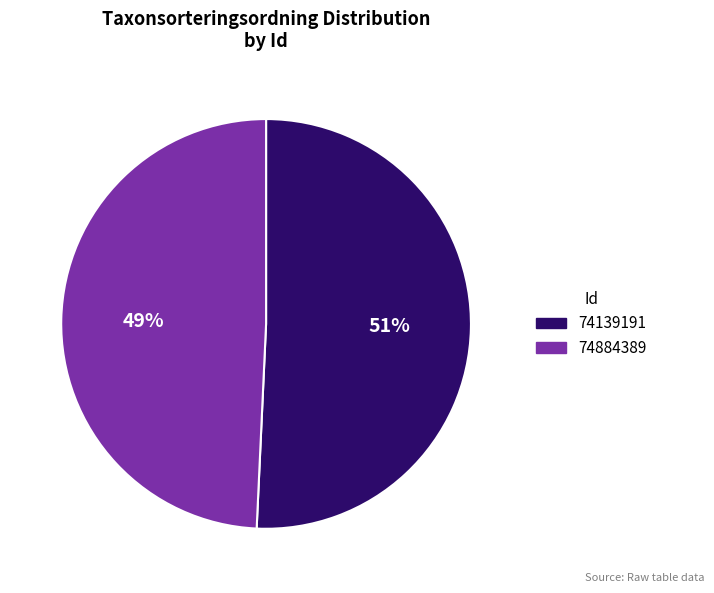

How many slices are in this pie chart?

2